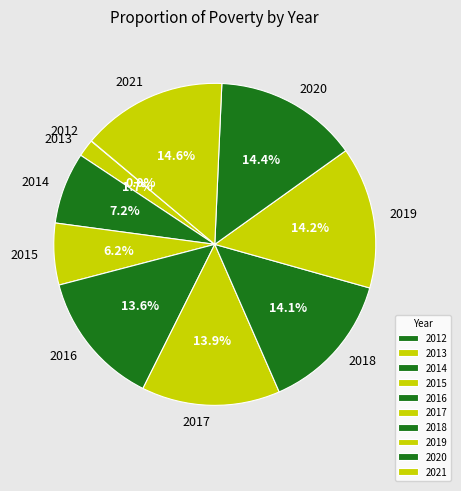

Combined, do 2015 and 2020 account for over 50%?

No